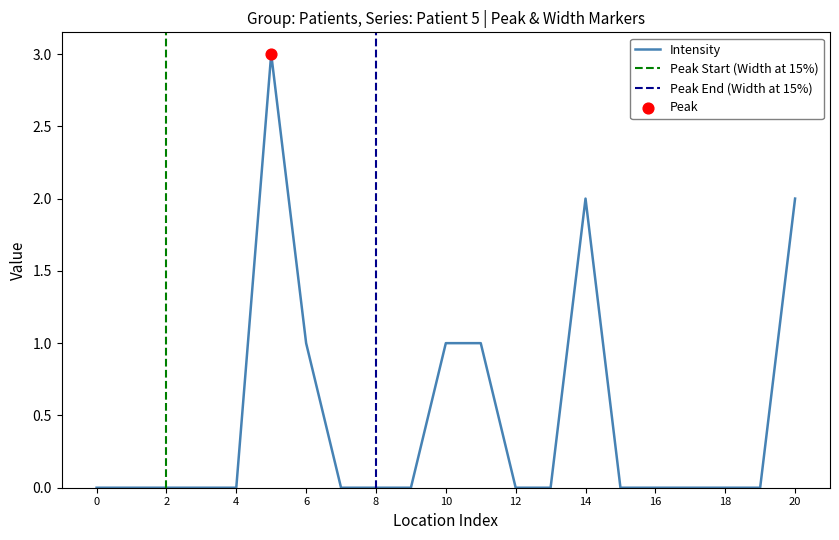

Which series reaches the minimum Y coordinate?

Patient 5